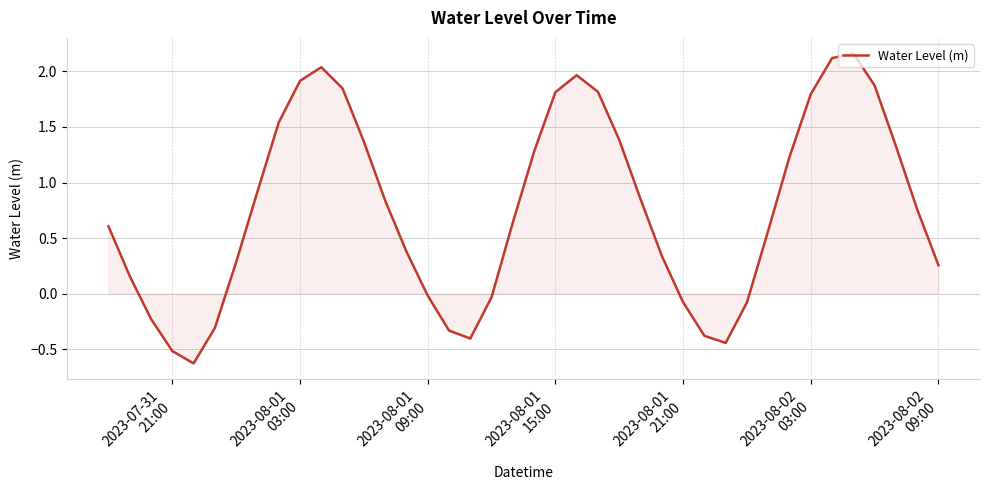

What is the minimum value shown in the chart?

-0.6